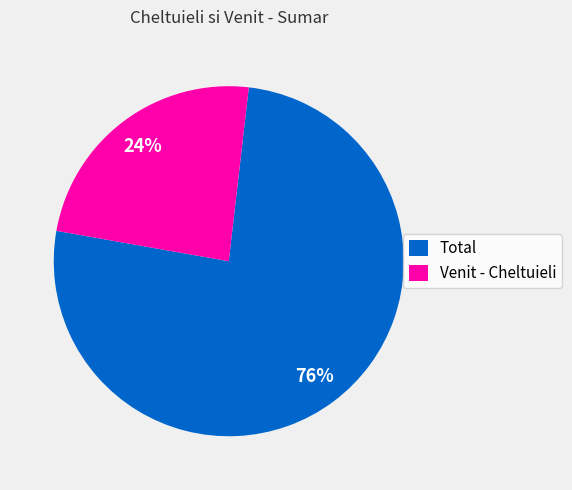

What is the ratio of the value at Total to the value at Venit - Cheltuieli?

3.2